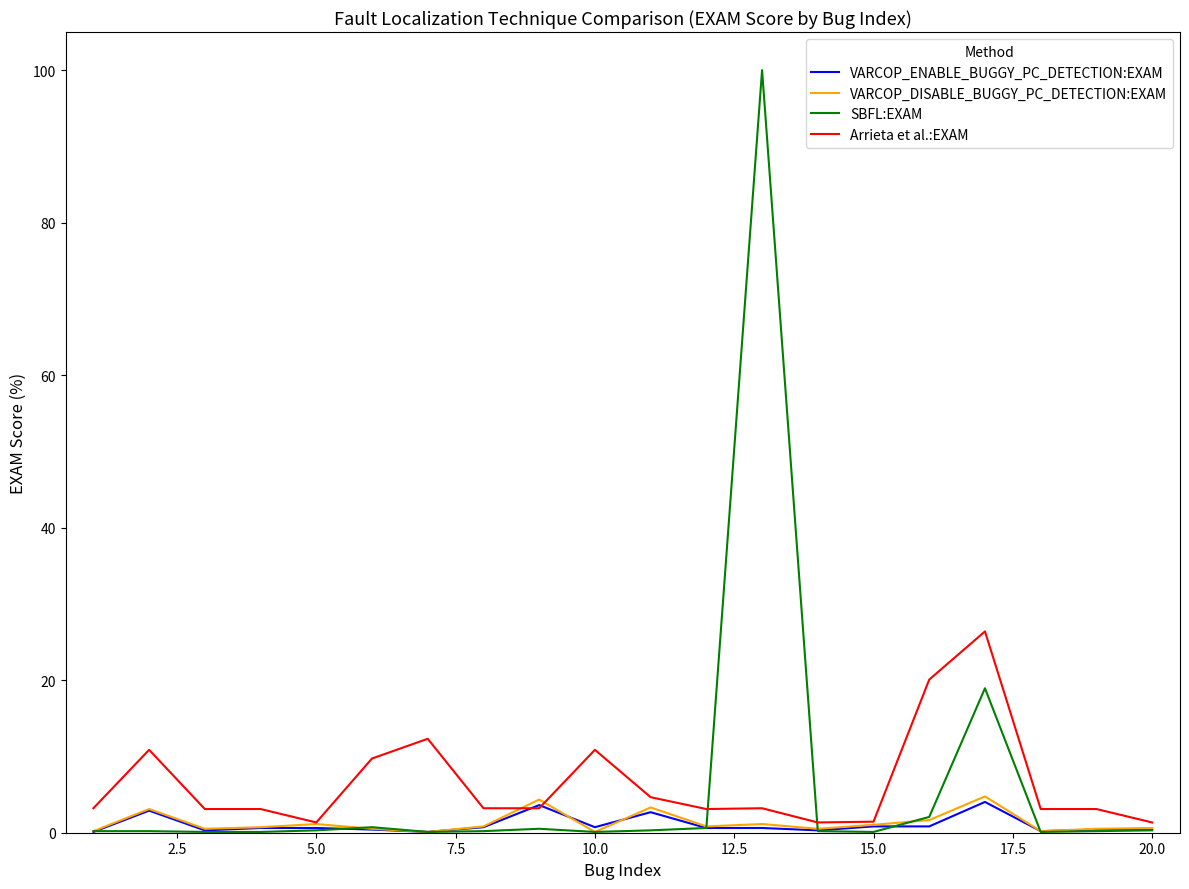

How many distinct data groups are displayed?

4